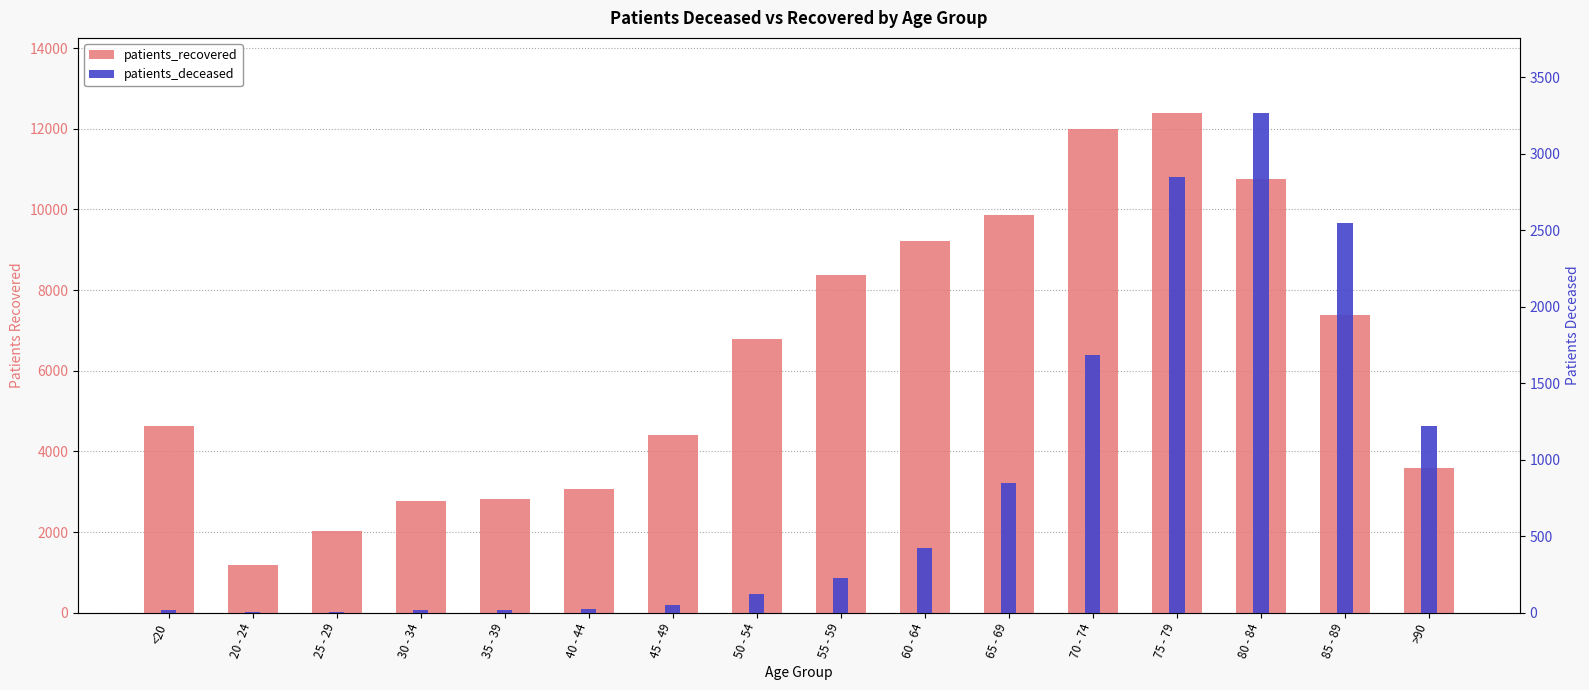

True or false: patients_deceased has a value of 1223 at >90.

True